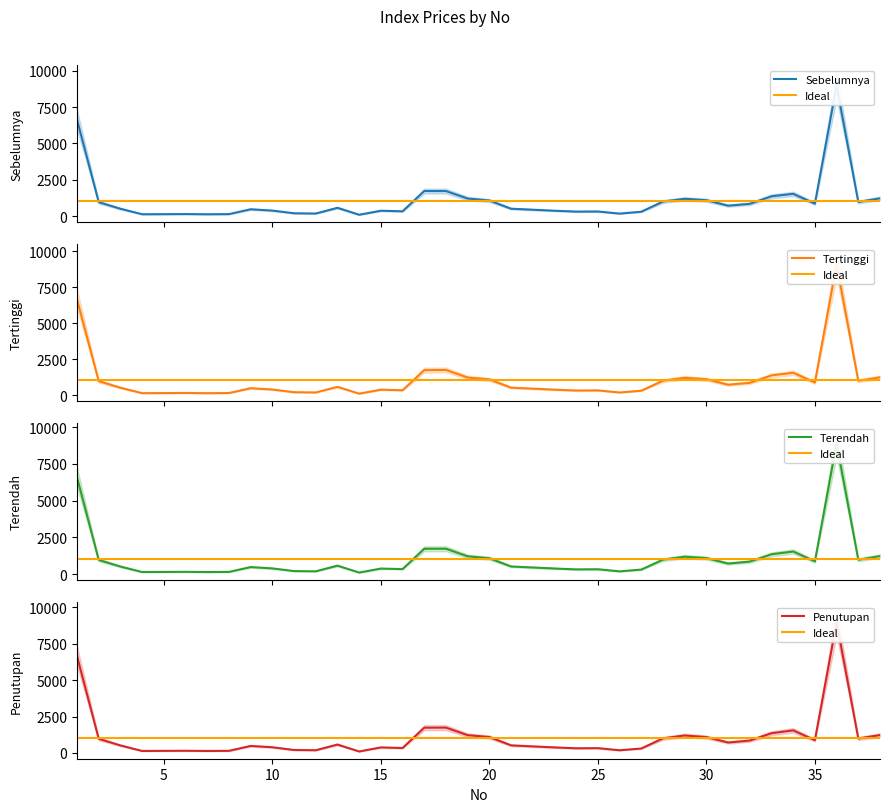

Does the chart have visible grid lines?

No